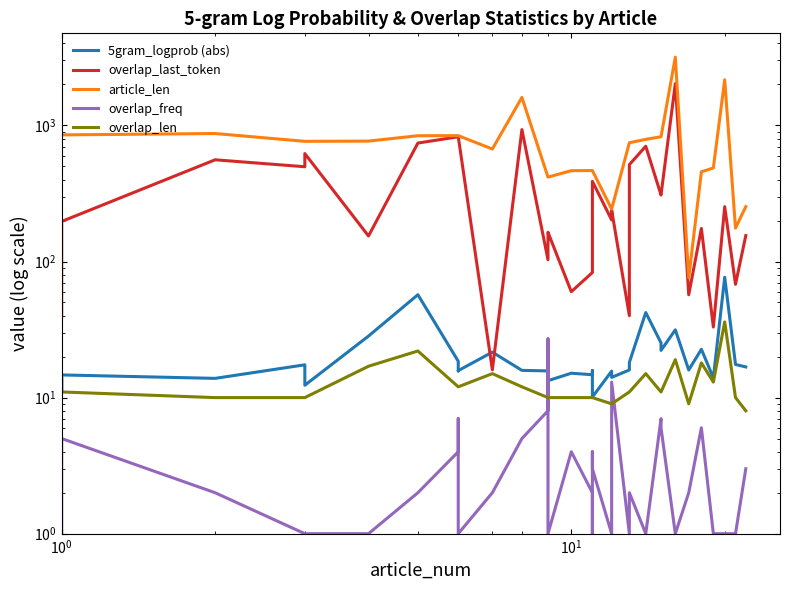

True or false: 5gram_logprob (abs) and article_len intersect in this chart.

False